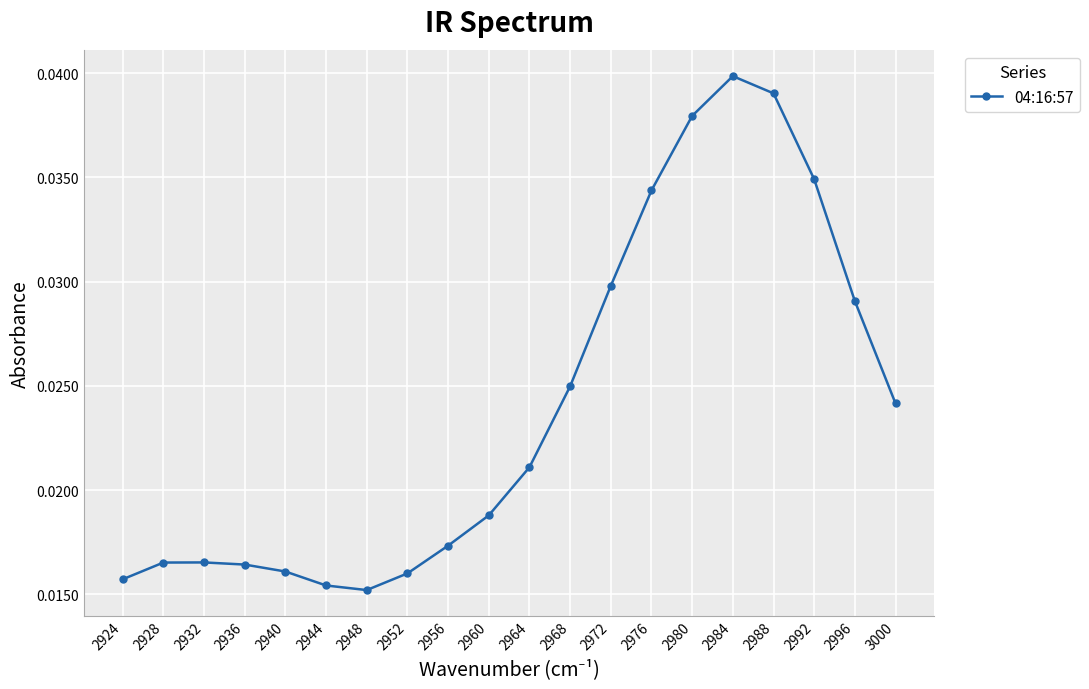

At which category does the data reach its first local valley?

2948